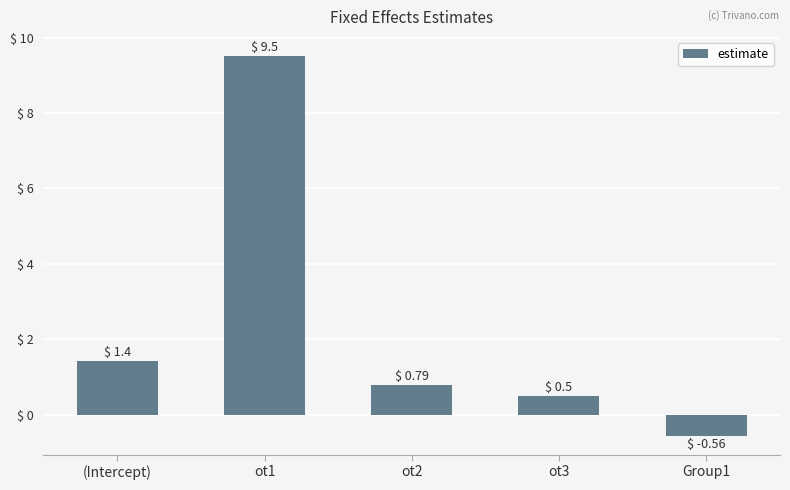

Rank the categories by value from highest to lowest.

ot1, (Intercept), ot2, ot3, Group1